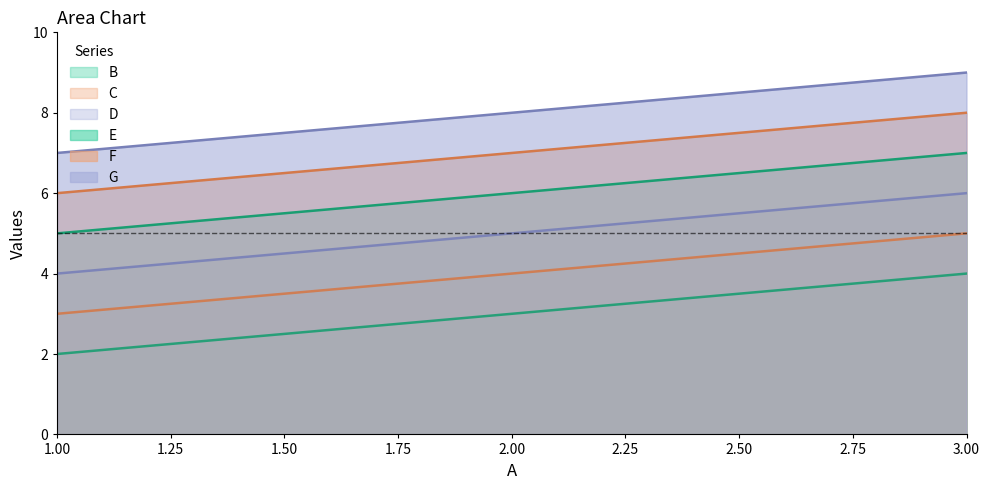

What is the difference between the highest and lowest values at 2.00?

5.0